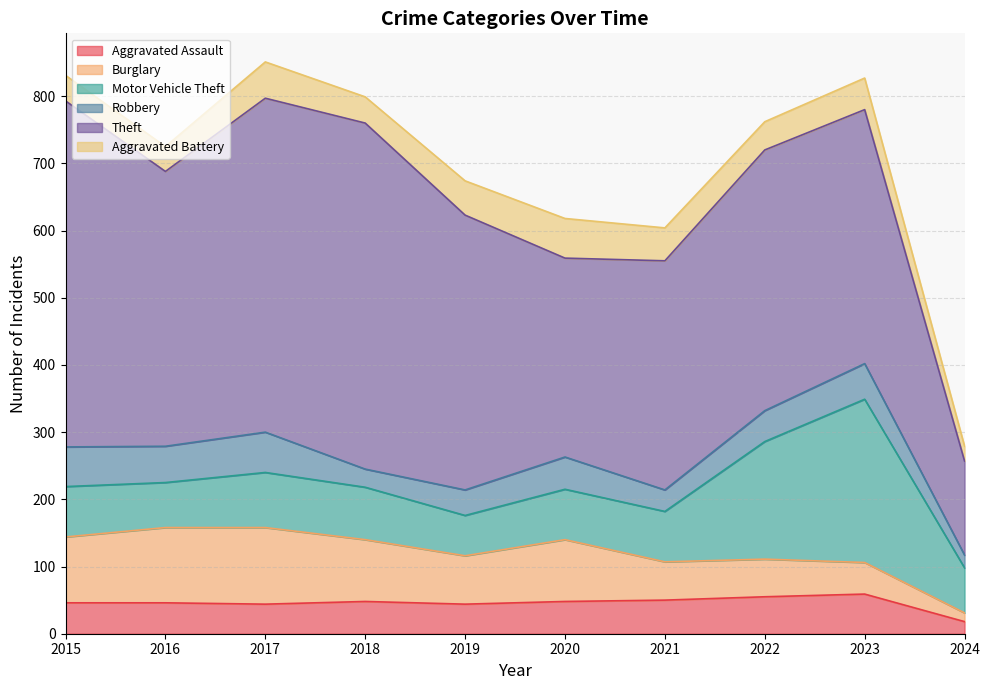

Where is the first local maximum for Theft?

2018